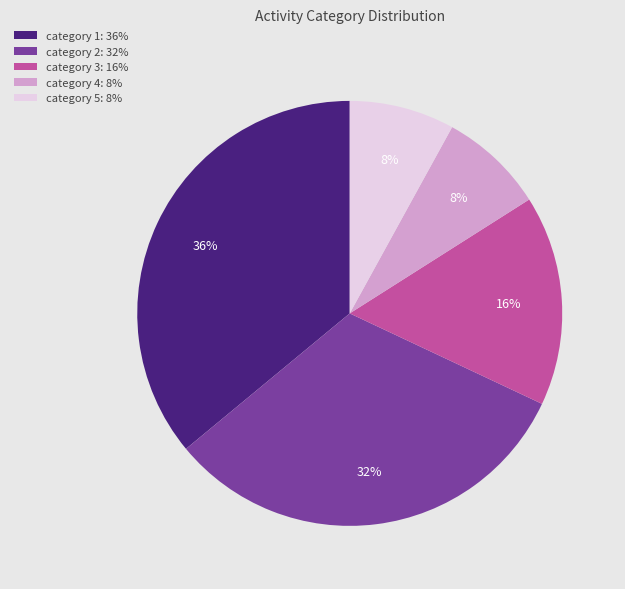

Does category 4: 8% account for over 50% of the chart?

No